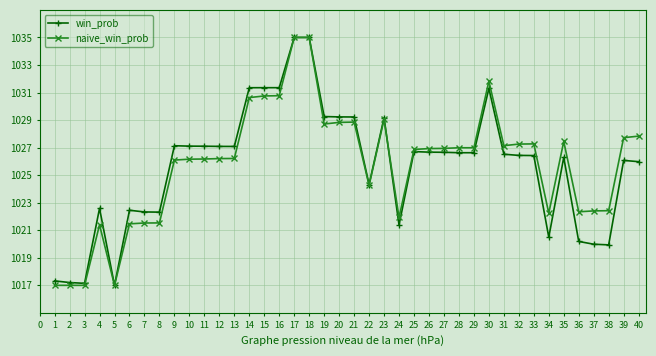

Is it true that win_prob equals 1026.1 at 39?

True